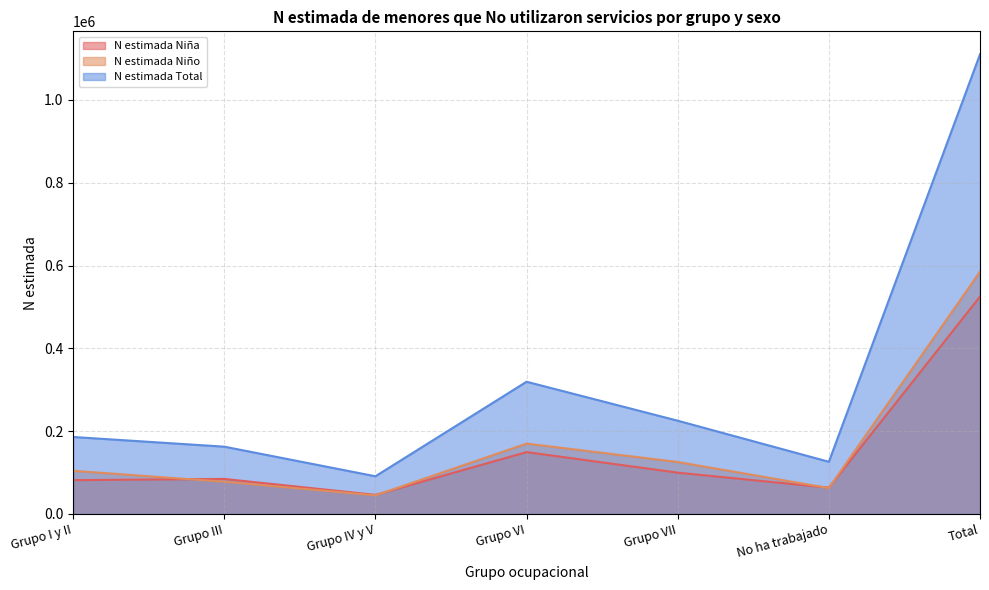

The value of N estimada Total at Grupo VI is 479946. True or false?

False